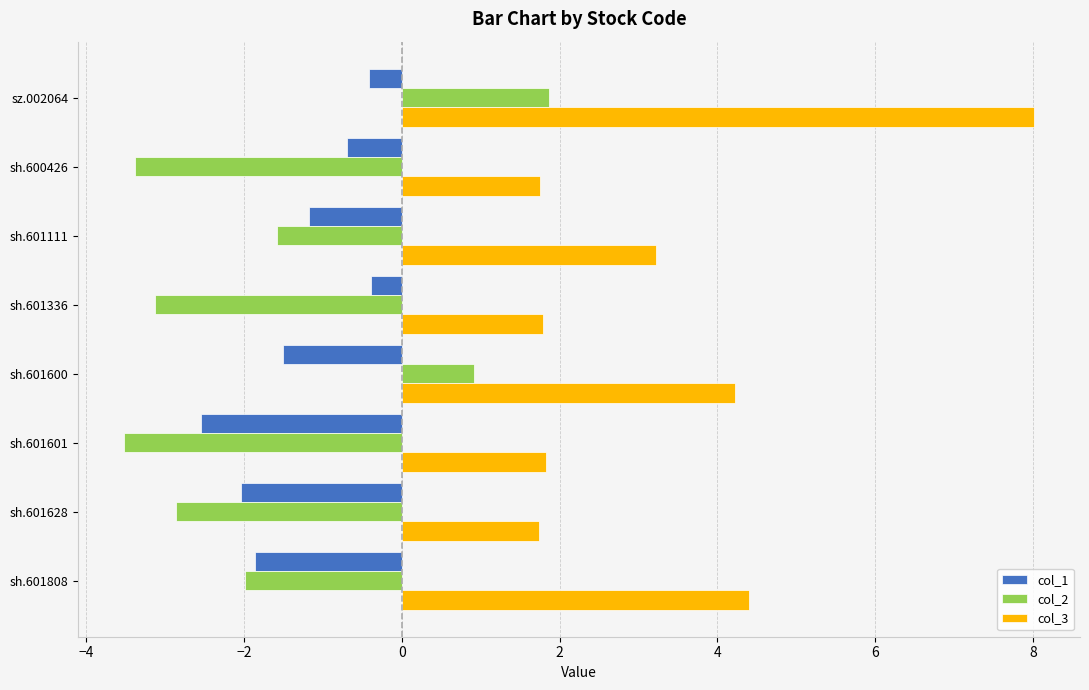

Which series has the widest spread of values?

col_3